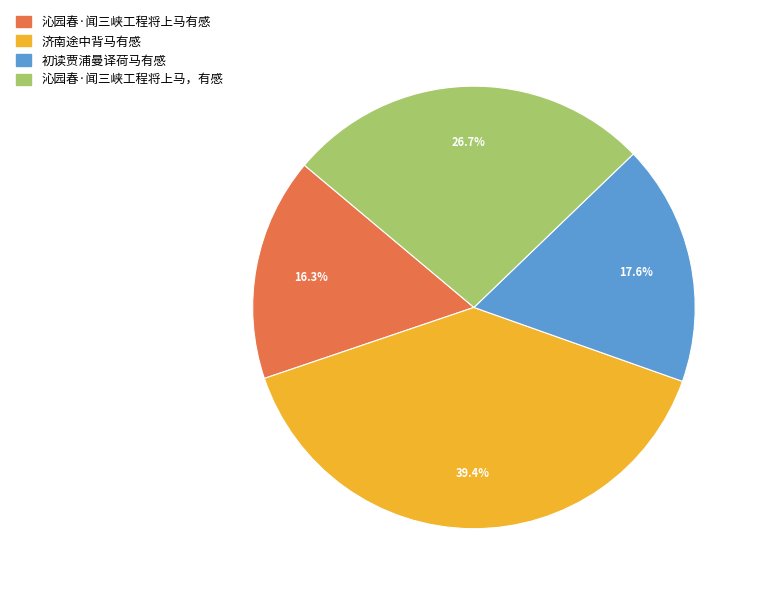

Which has a higher value, 沁园春·闻三峡工程将上马，有感 or 济南途中背马有感?

济南途中背马有感